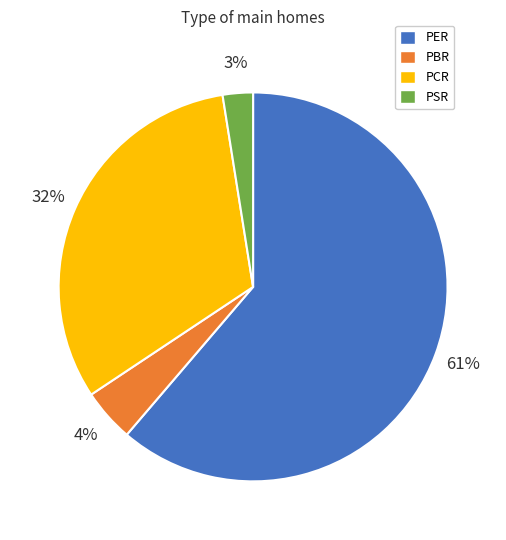

Which slice represents more than half of the pie?

PER